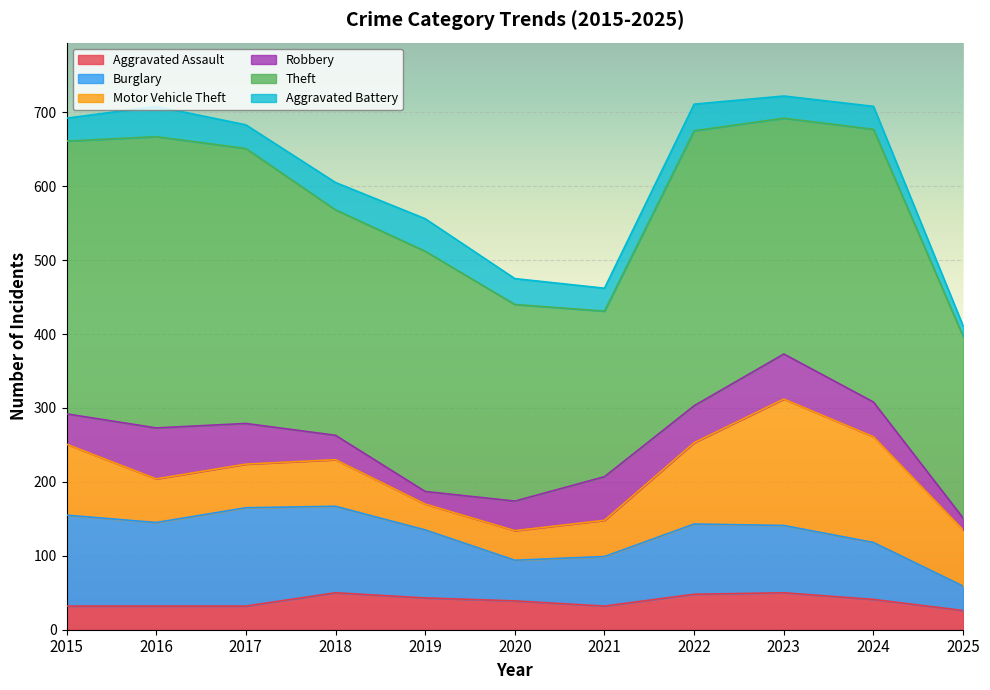

True or false: Aggravated Assault has a value of 43 at 2019.

True